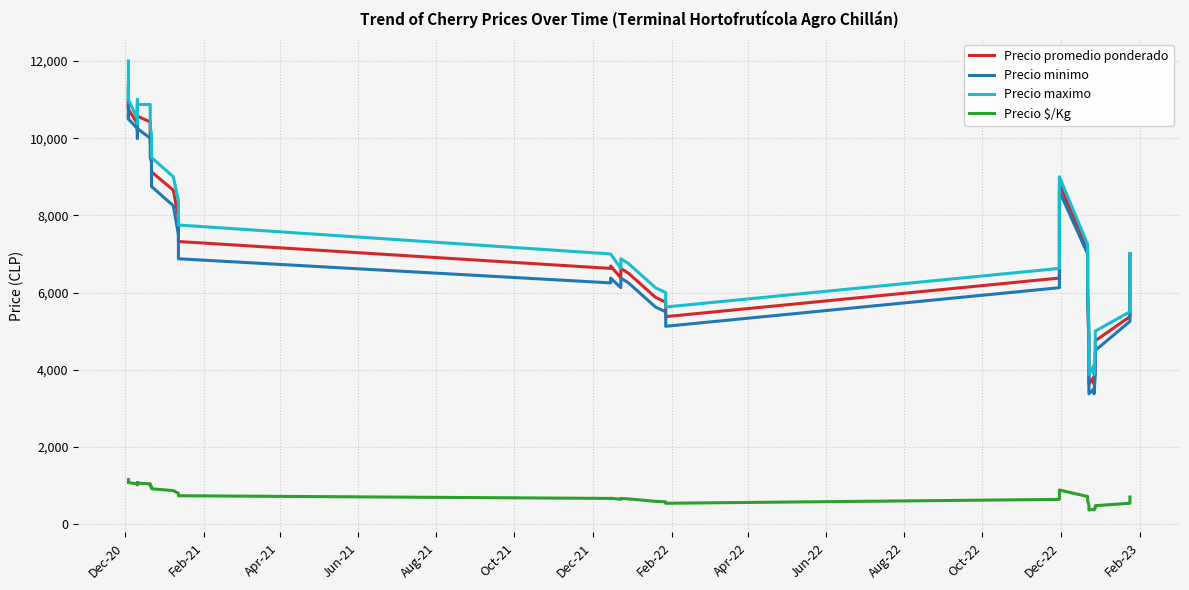

What is the value of the Precio minimo point at the 18th from the left?

6125.0